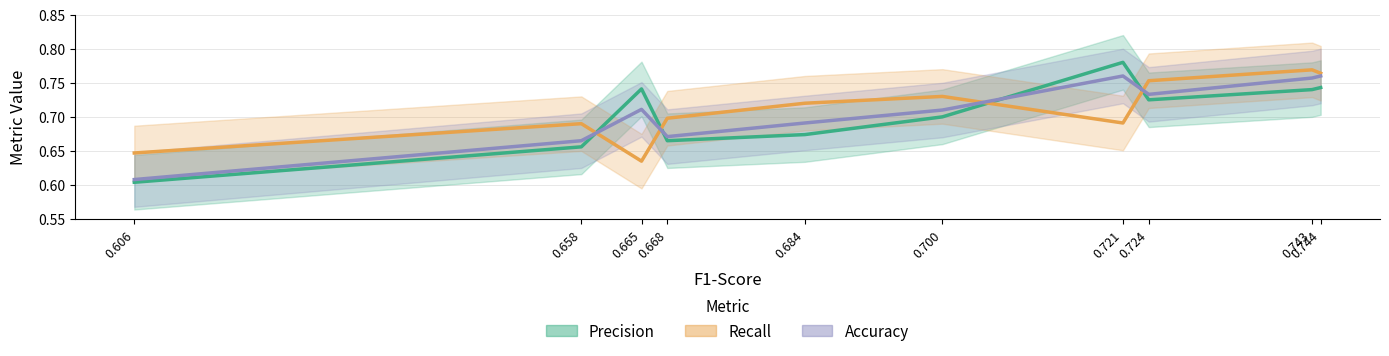

In Accuracy, how many points are higher than both neighbors (excluding endpoints)?

2